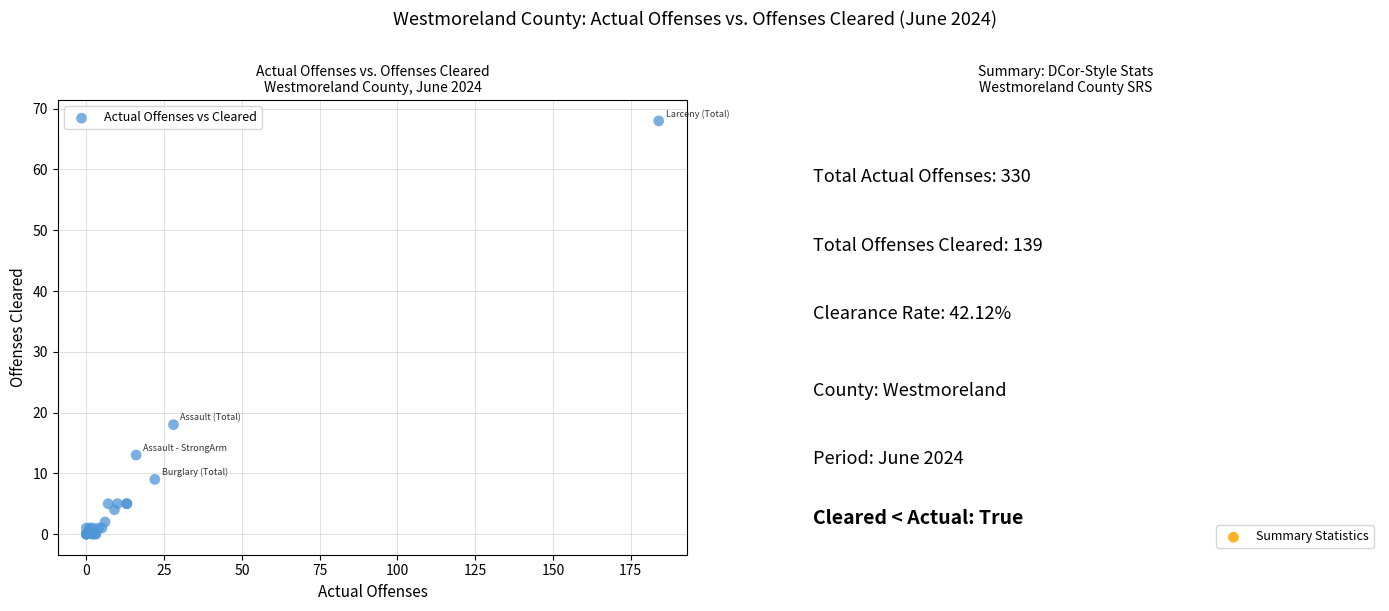

What Y value in the scatter plot is closest to 34?

18